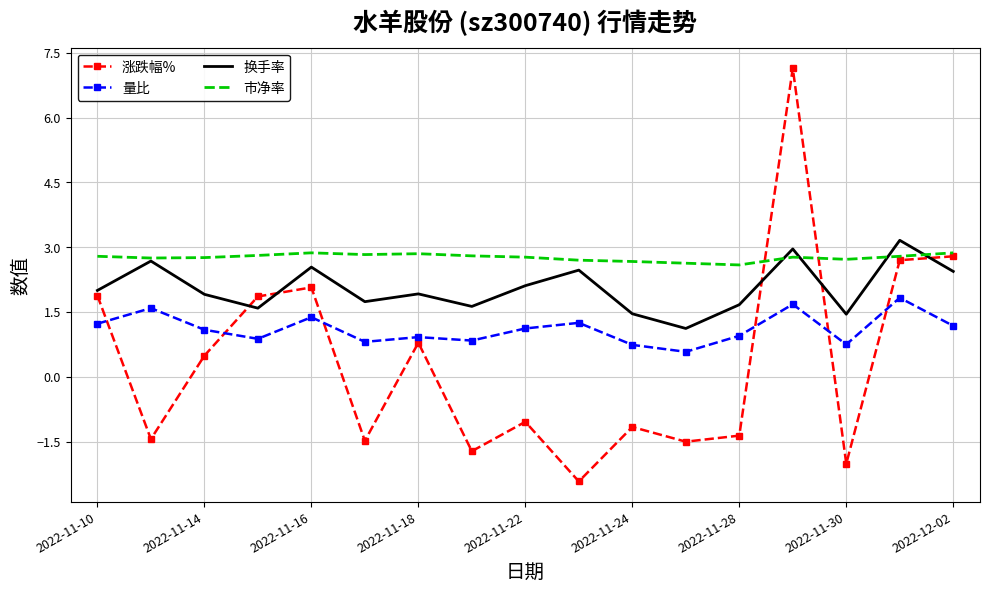

True or false: 量比 and 涨跌幅% intersect in this chart.

True